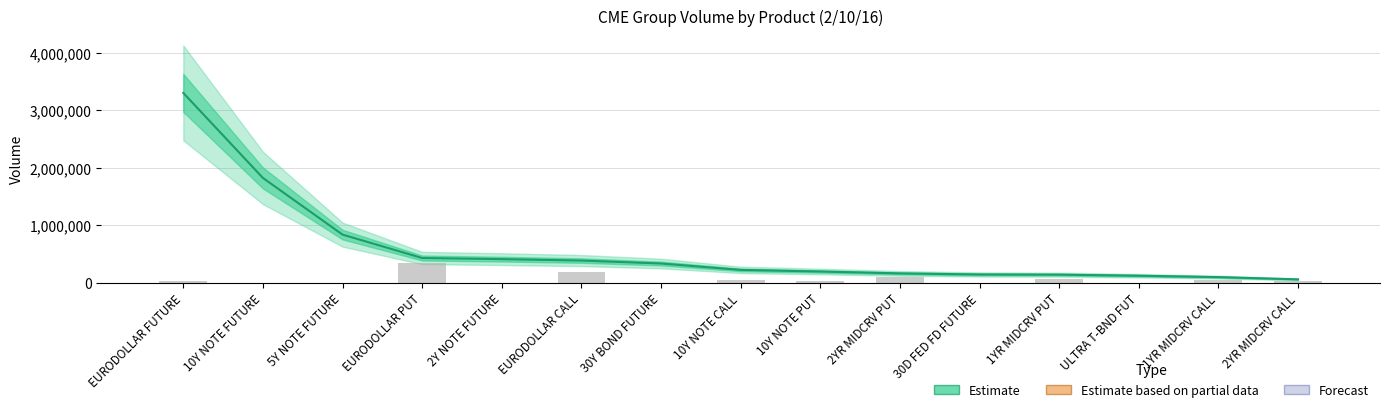

Where is Pit Volume nearest to the value 170905?

EURODOLLAR CALL